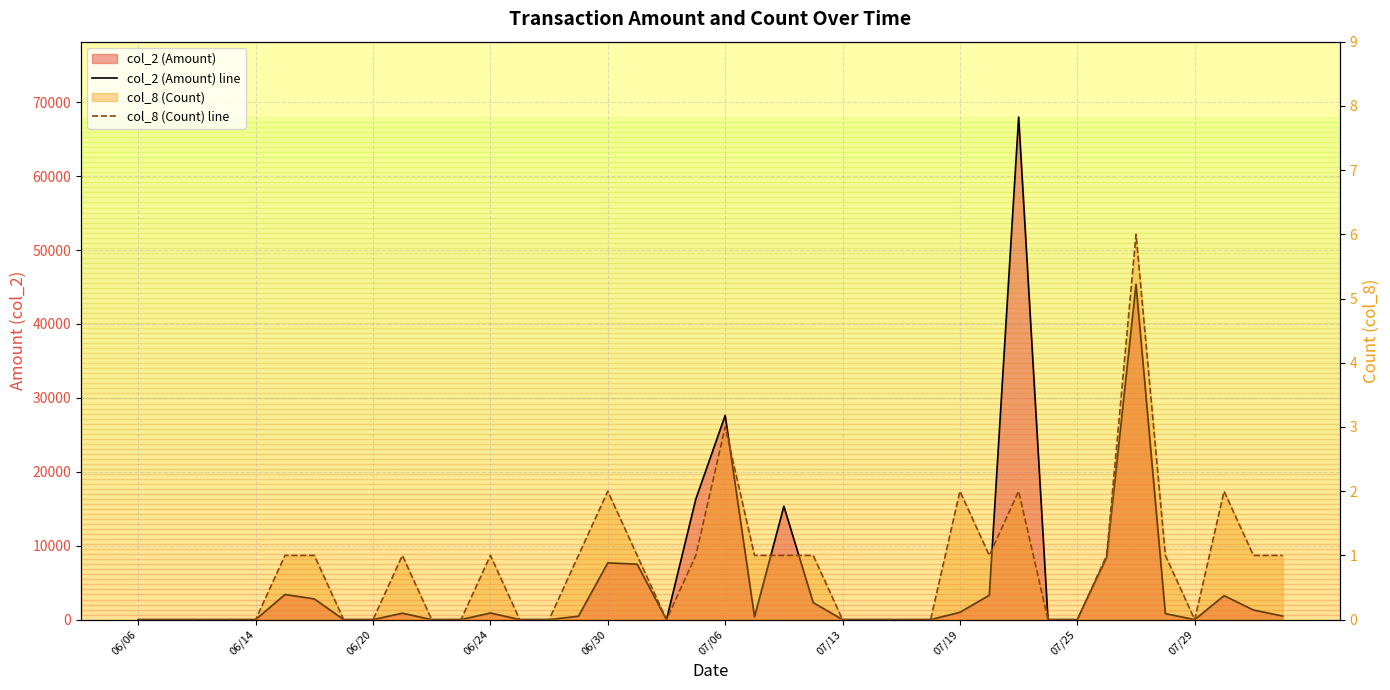

Which series has the widest spread of values?

col_2 (Amount) line